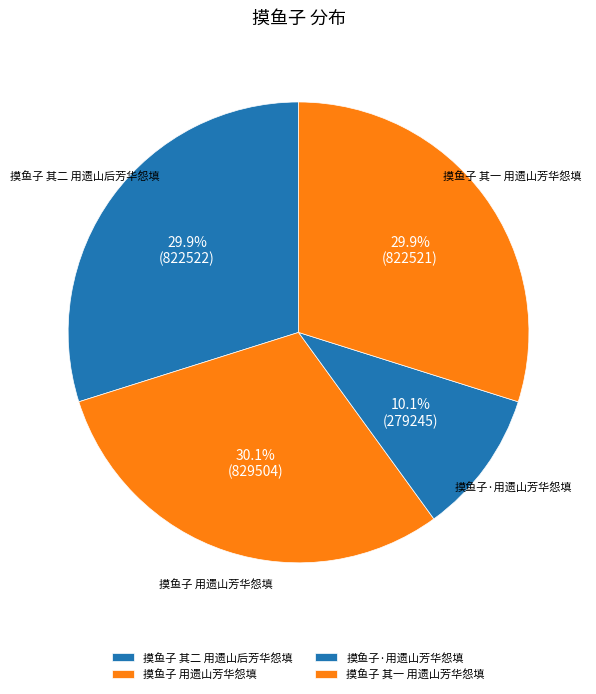

Is there any slice that represents more than half of the pie?

No